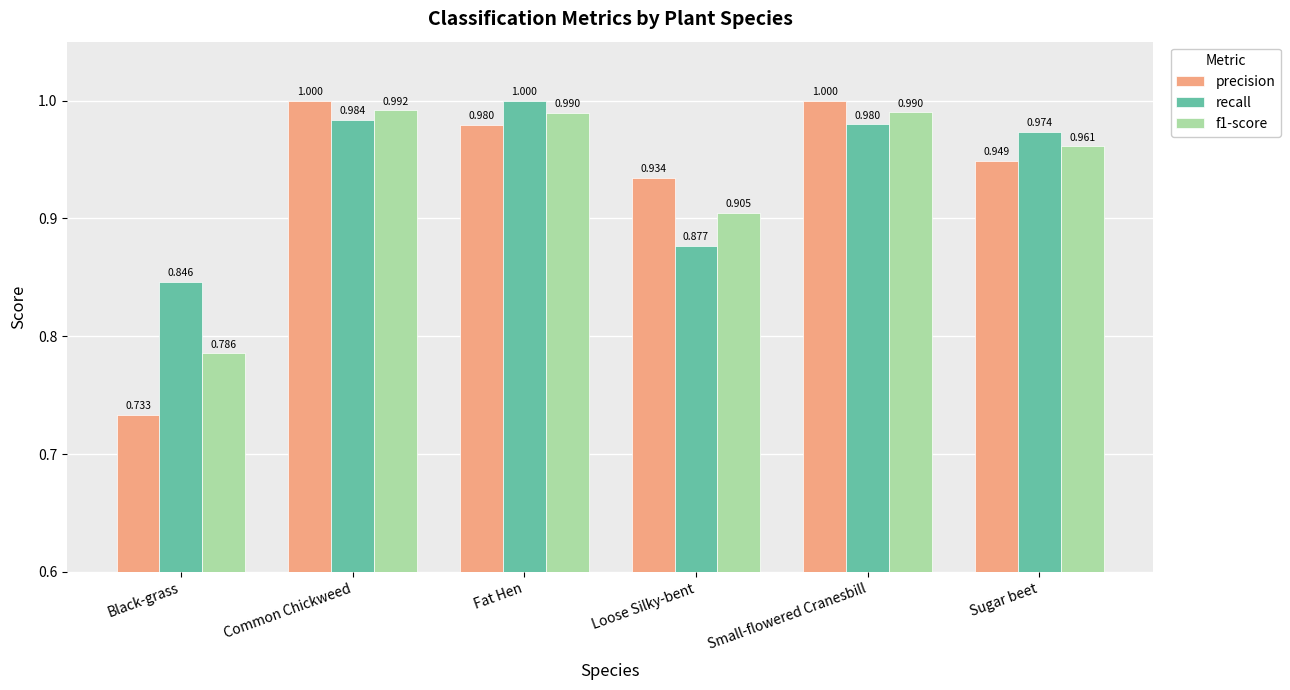

At which category is the sum across all series the highest?

Common Chickweed